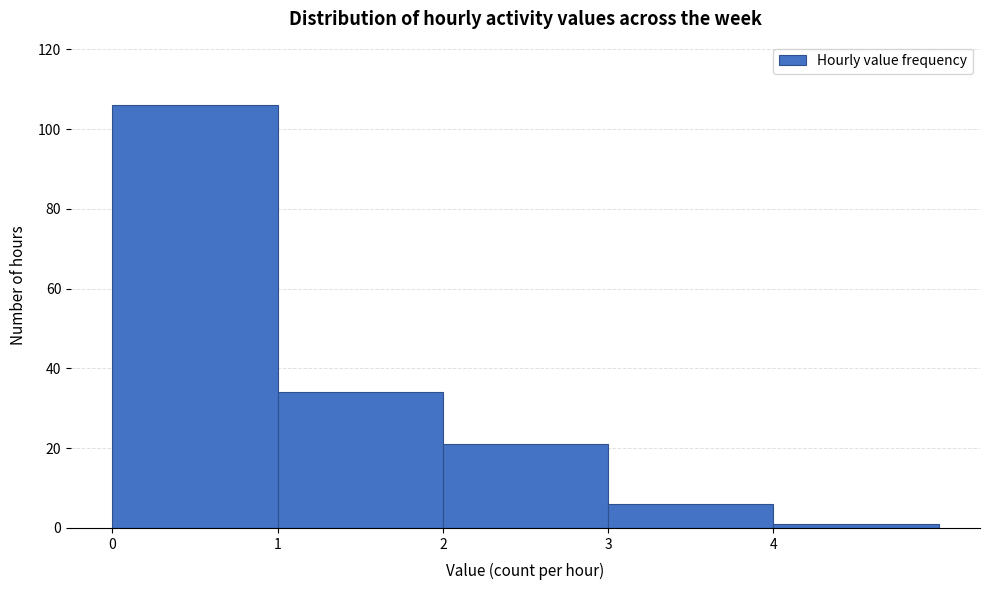

Reading left to right, transcribe this chart: for each bar, give the range it covers on the x-axis and its height. The values are not printed on the chart, so give them approximately, as read against the axis.

0 to 1: 106
1 to 2: 34
2 to 3: 22
3 to 4: 6
4 to 5: under 2